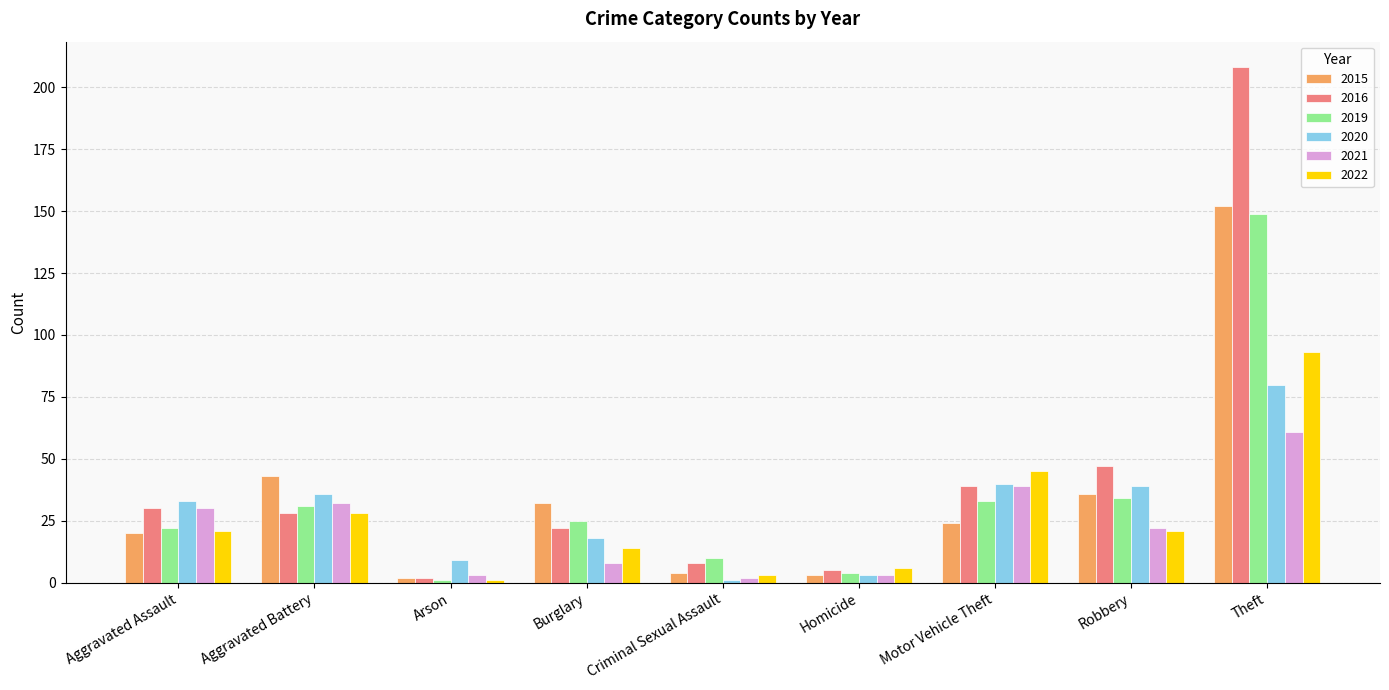

What is the label of the 1st bar from the right?

Theft